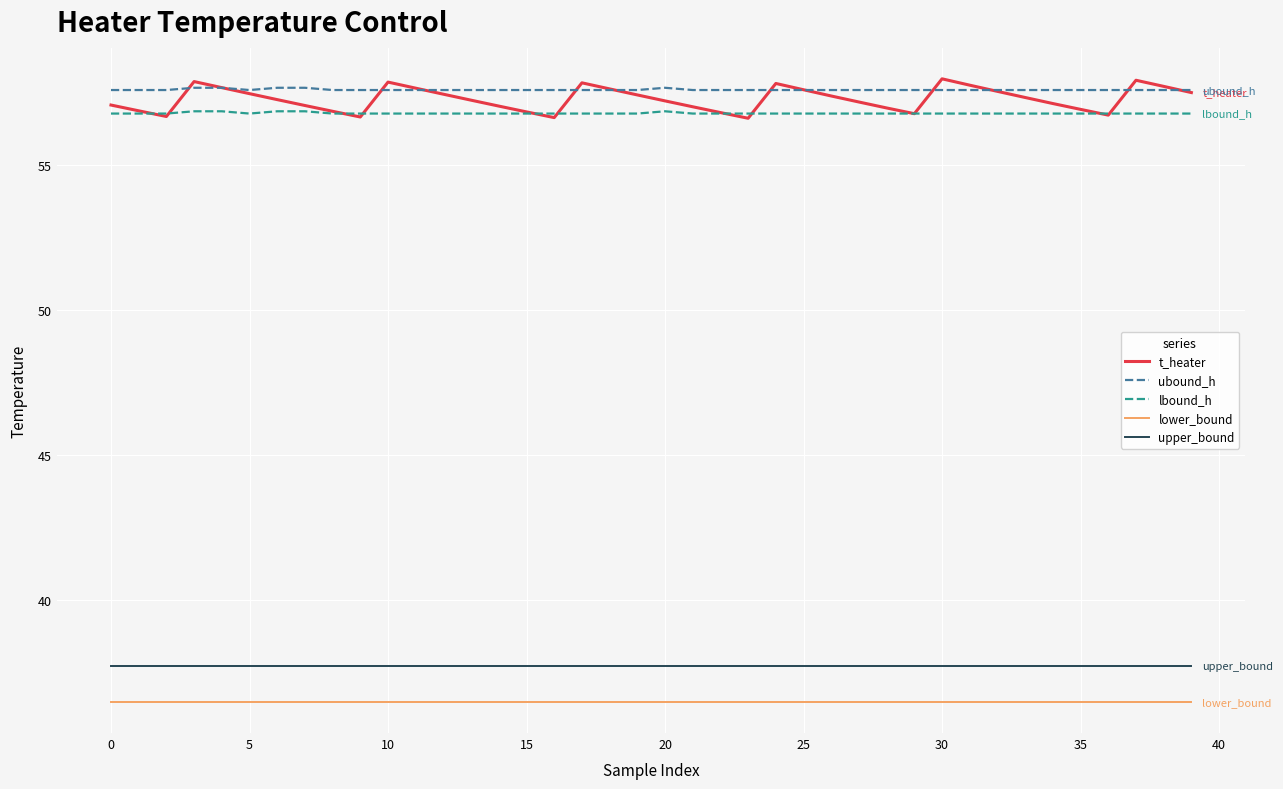

True or false: upper_bound and ubound_h cross at least once.

False